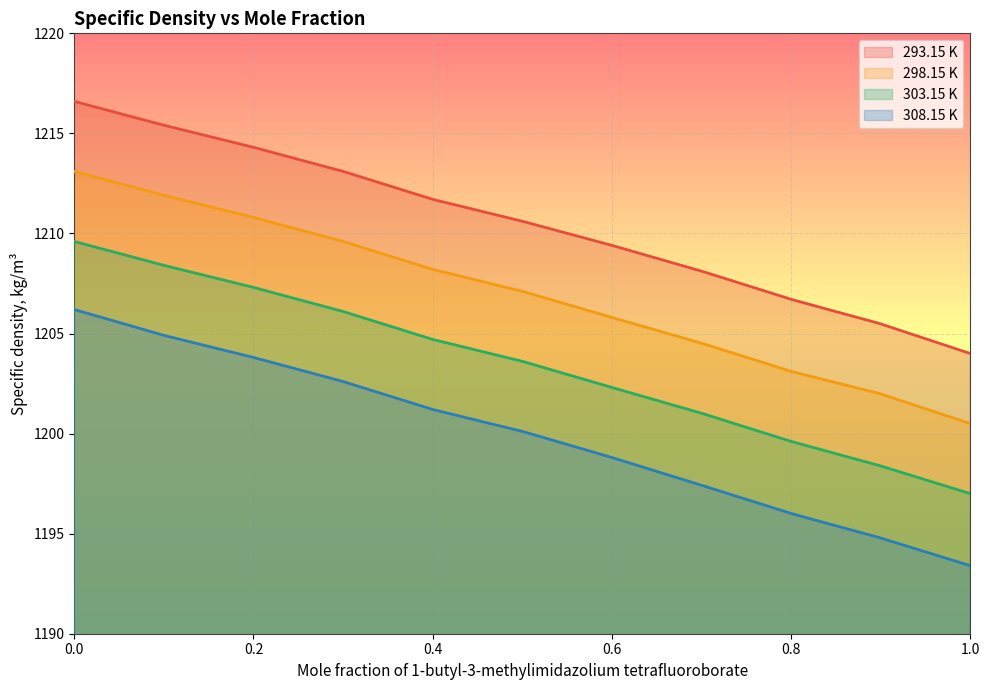

What is the value of the 308.15 K point at the 9th from the left?

1196.0